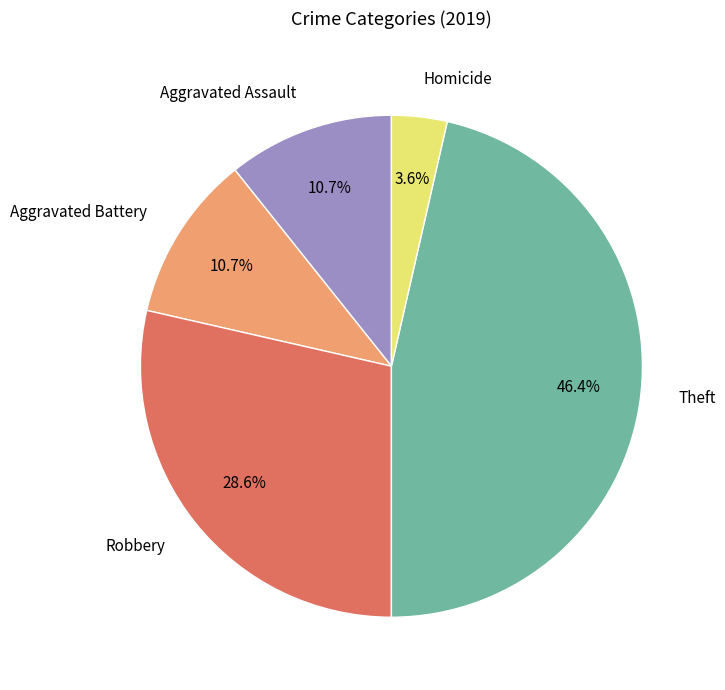

Do Aggravated Battery and Robbery together represent more than half of the pie?

No